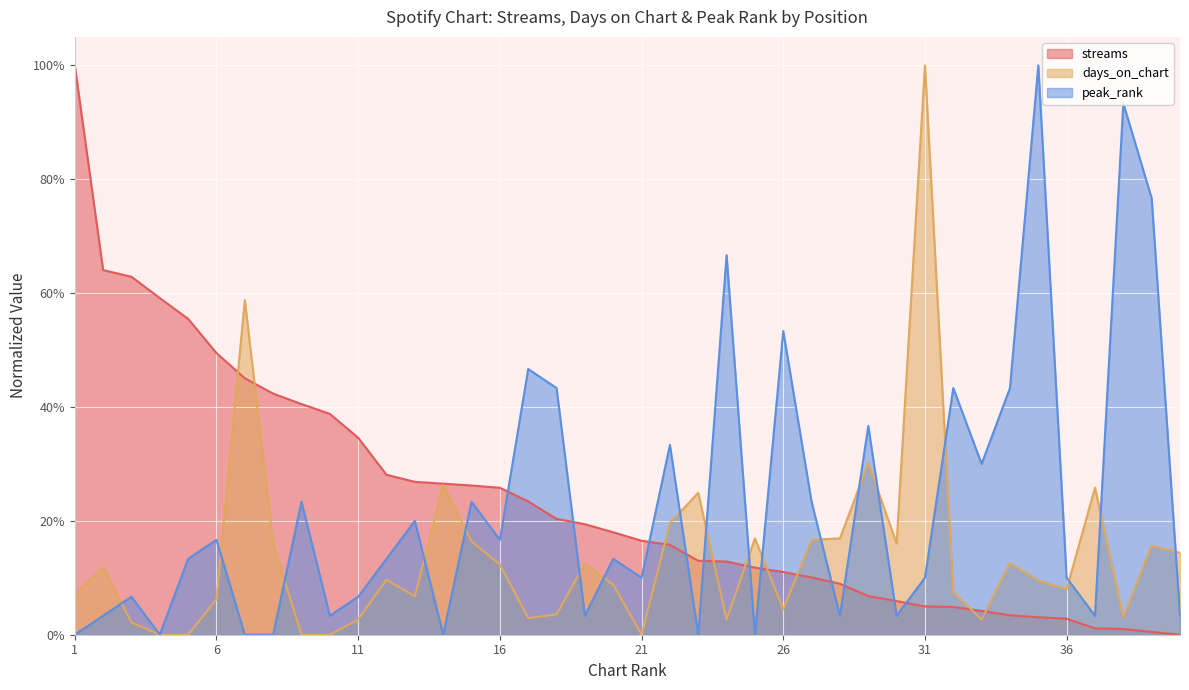

Where is the first local maximum for days_on_chart?

2